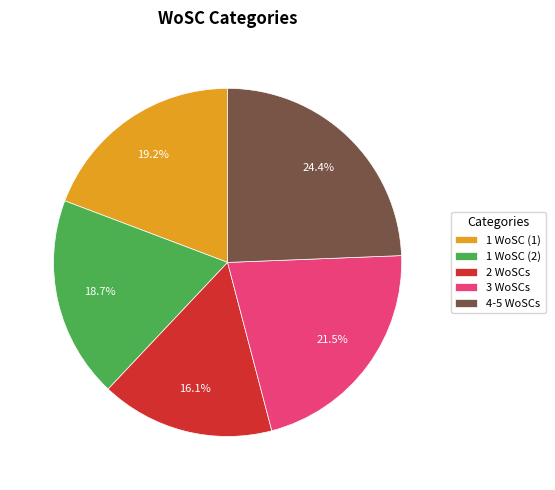

Rank the categories by value from highest to lowest.

4-5 WoSCs, 3 WoSCs, 1 WoSC (1), 1 WoSC (2), 2 WoSCs